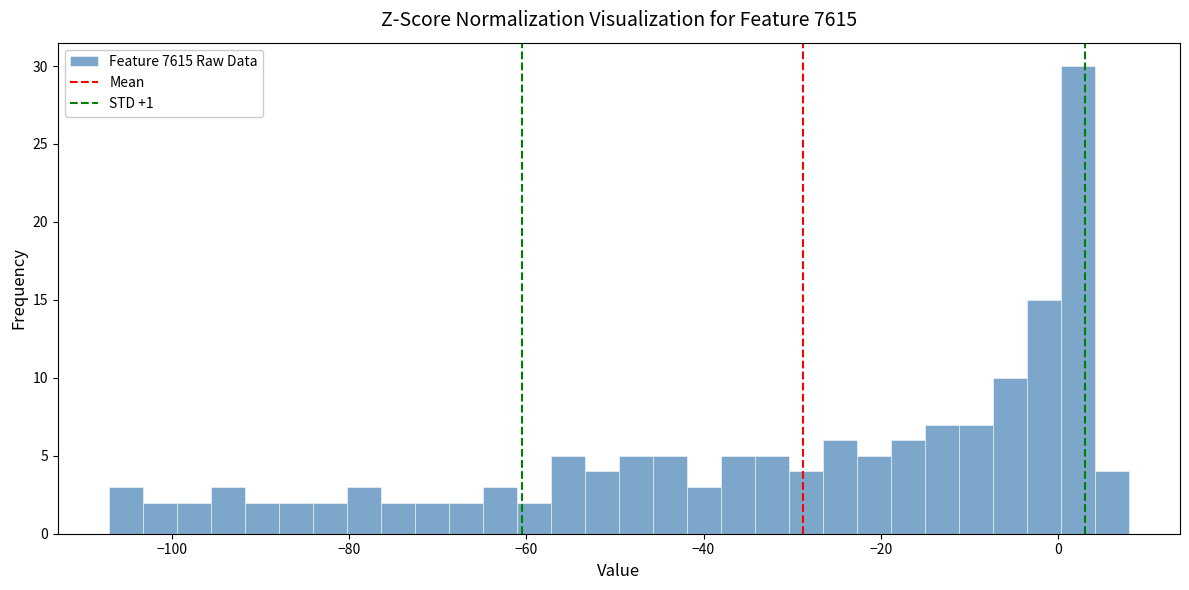

Read against the x-axis, roughly where is the centre of the tallest bar?

2